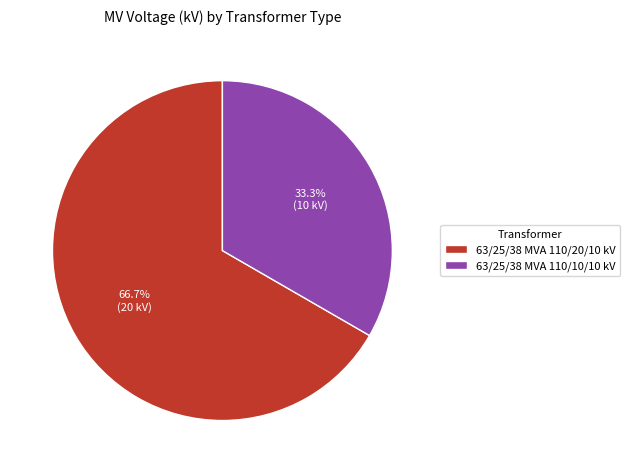

Between 63/25/38 MVA 110/20/10 kV and 63/25/38 MVA 110/10/10 kV, which is larger?

63/25/38 MVA 110/20/10 kV